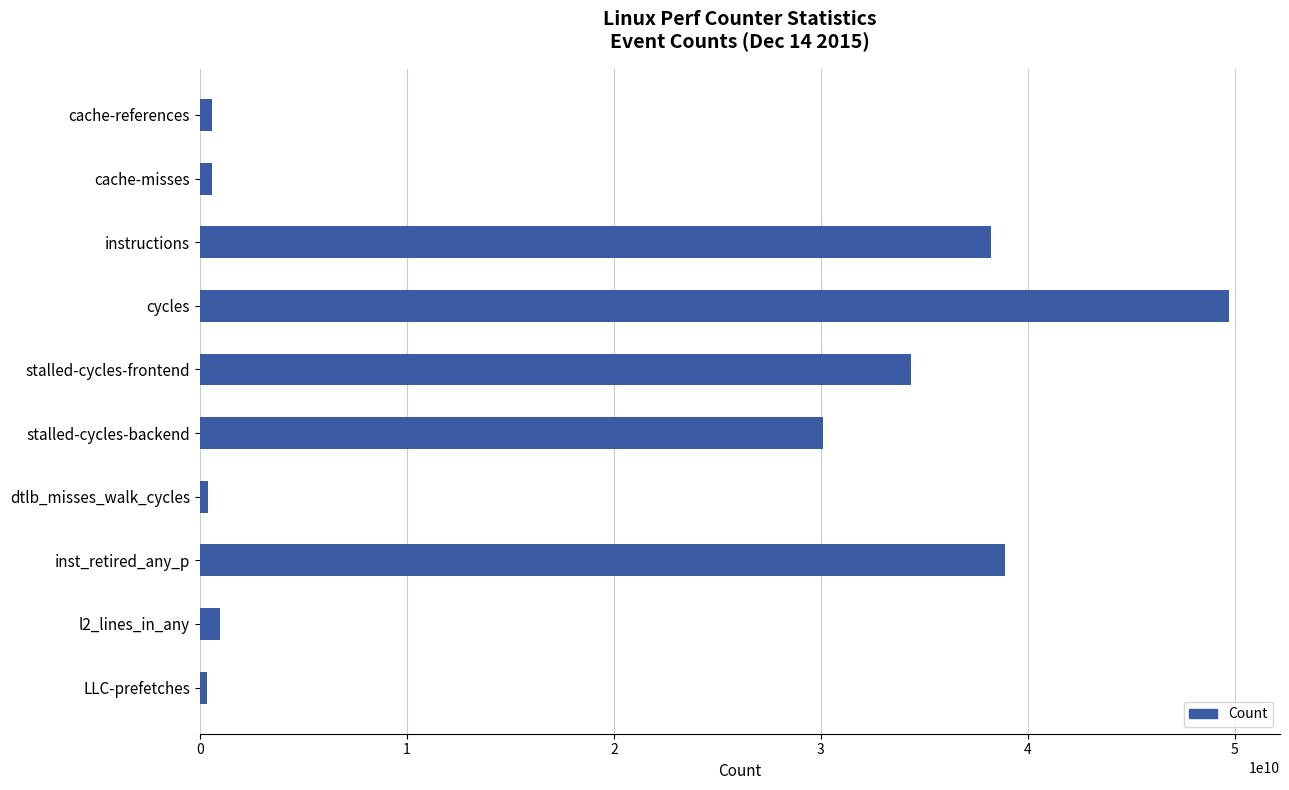

True or false: the data shows 30124456762 at stalled-cycles-backend.

True